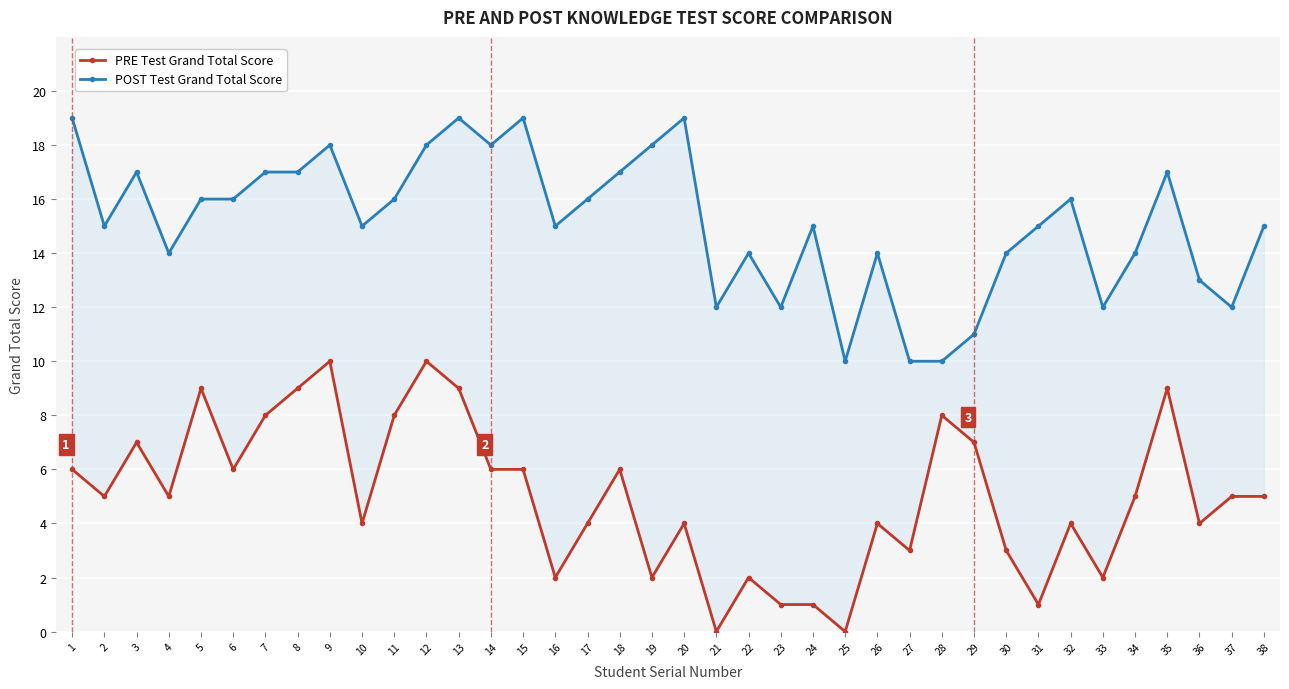

What is the value of the PRE Test Grand Total Score point at the 37th from the left?

5